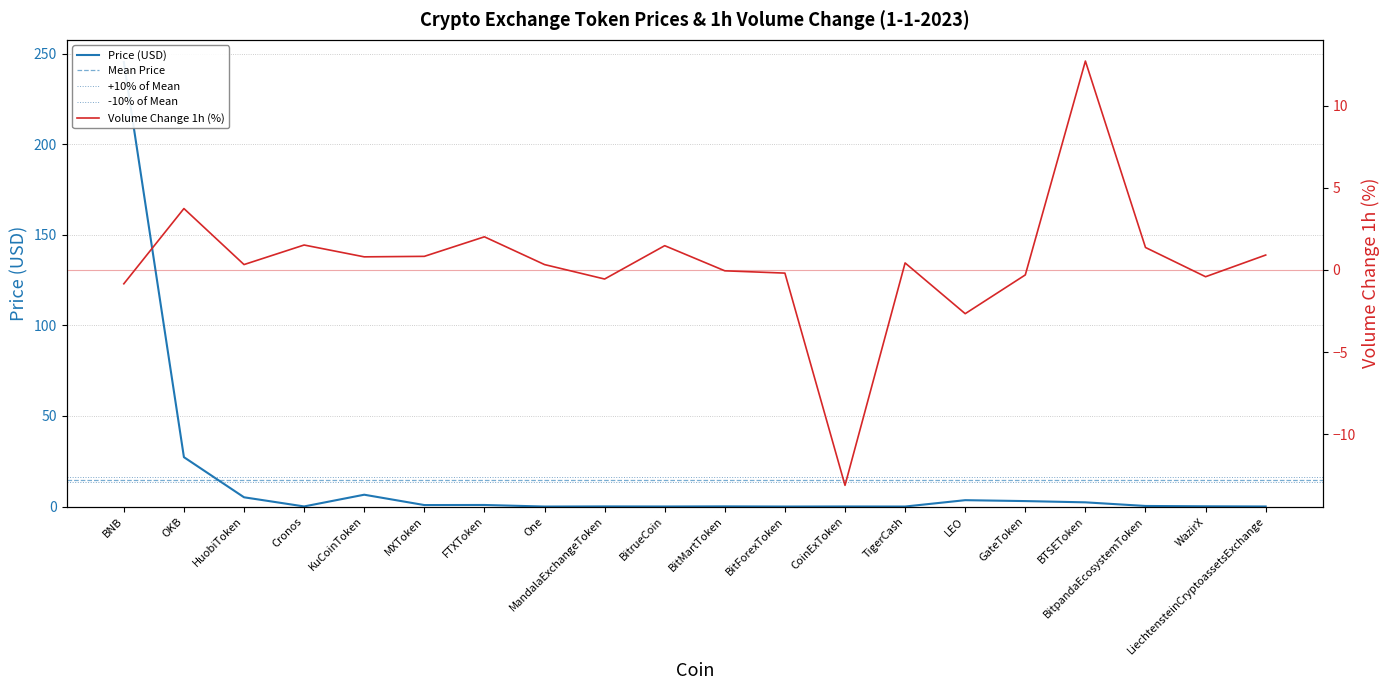

What is the approximate value of Volume_pct at LEO?

-2.7